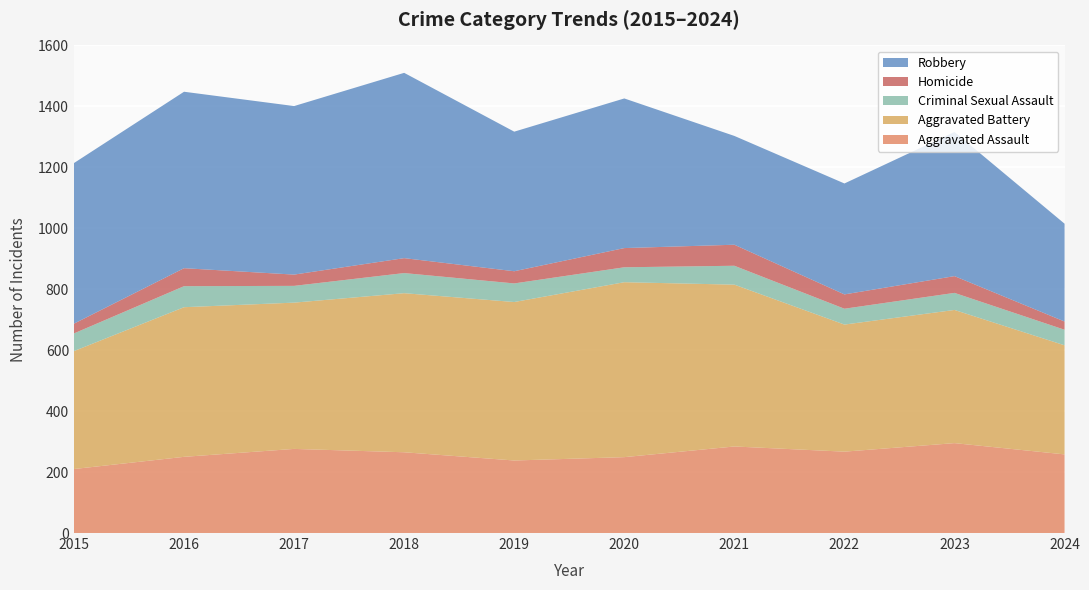

Reading left to right, list all the values displayed in this chart.

Aggravated Assault: 2015=210	2016=250	2017=276	2018=265	2019=238	2020=249	2021=284	2022=267	2023=295	2024=258
Aggravated Battery: 2015=387	2016=491	2017=480	2018=522	2019=520	2020=574	2021=531	2022=417	2023=437	2024=358
Criminal Sexual Assault: 2015=58	2016=69	2017=55	2018=66	2019=61	2020=49	2021=62	2022=52	2023=56	2024=51
Homicide: 2015=32	2016=59	2017=37	2018=49	2019=40	2020=63	2021=69	2022=47	2023=55	2024=27
Robbery: 2015=527	2016=579	2017=553	2018=608	2019=458	2020=491	2021=357	2022=364	2023=473	2024=321